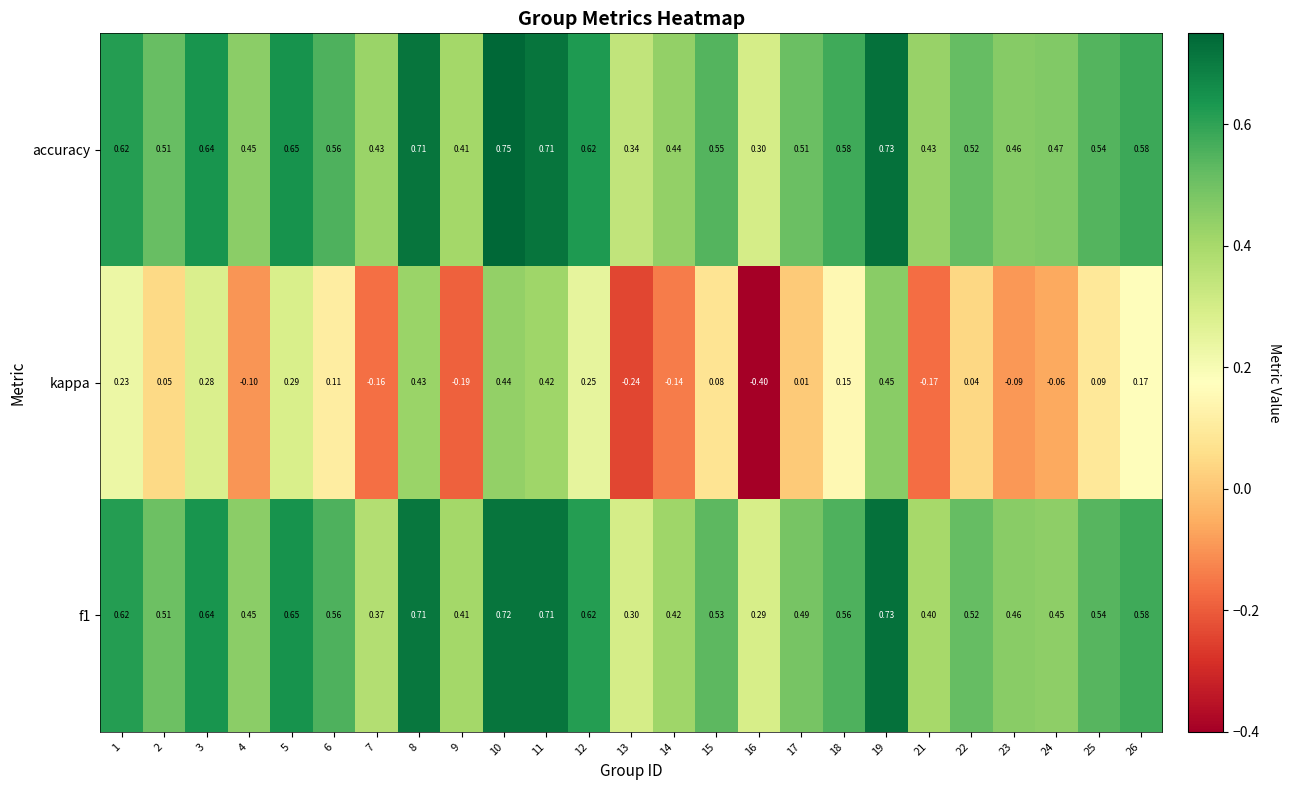

At how many categories does at least one series exceed 0?

25